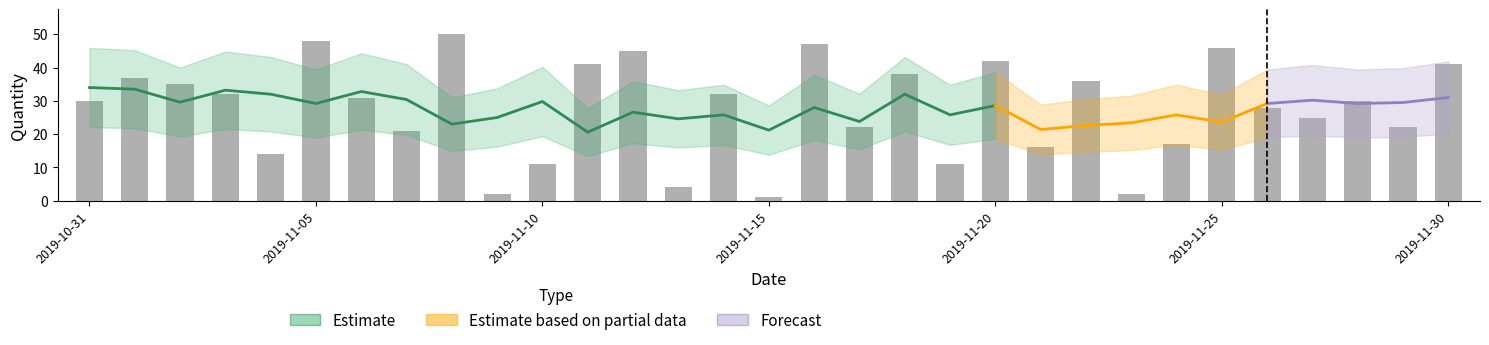

True or false: Forecast has a value of 31 at 2019-11-17.

False